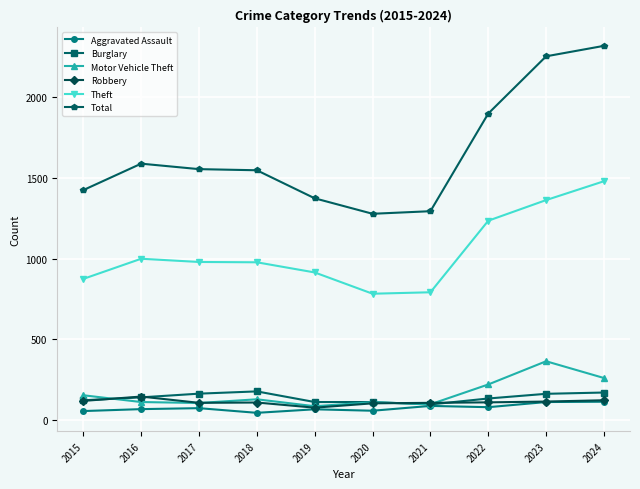

Count the number of categories in the chart.

10